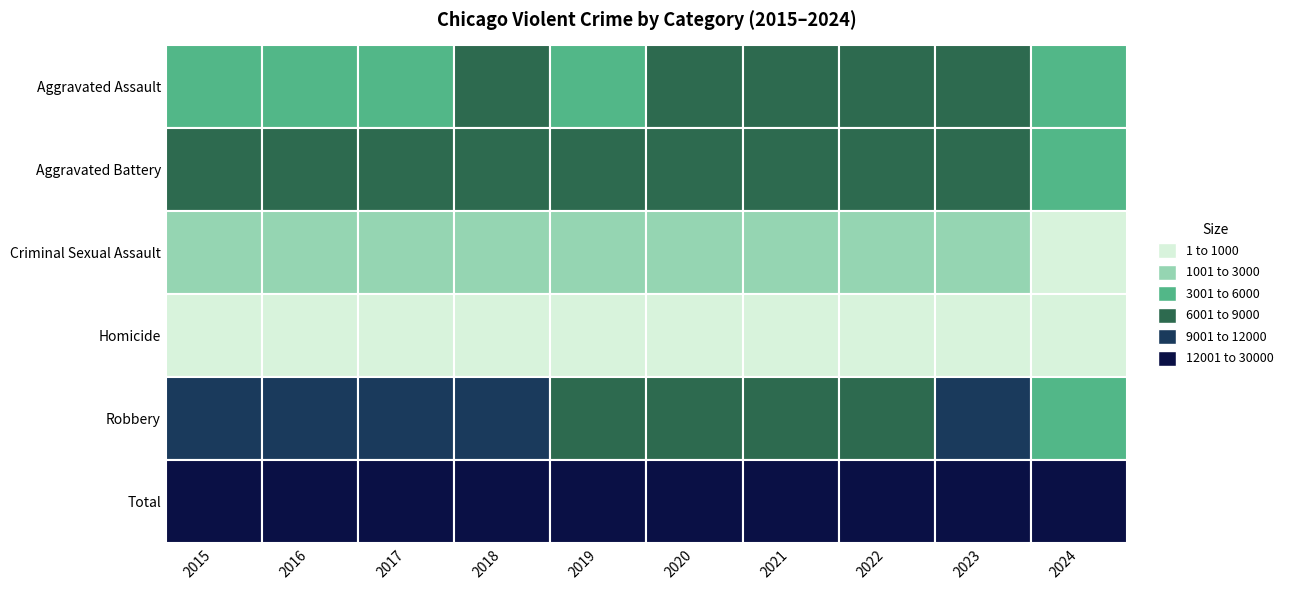

Which category has the highest value in the Homicide series?

2021